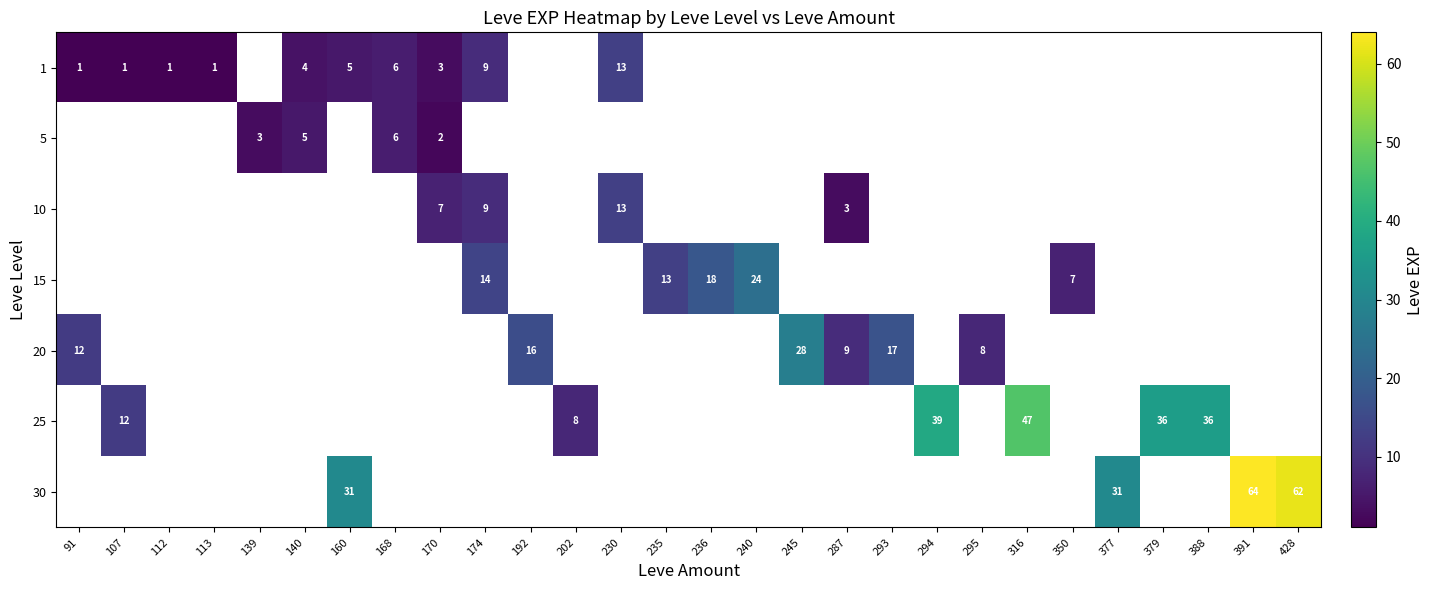

Is it true that 20 equals 9 at 287?

True